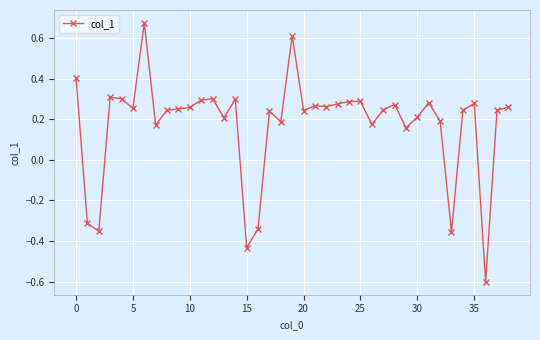

True or false: the data has more than 1 interior local peaks.

True